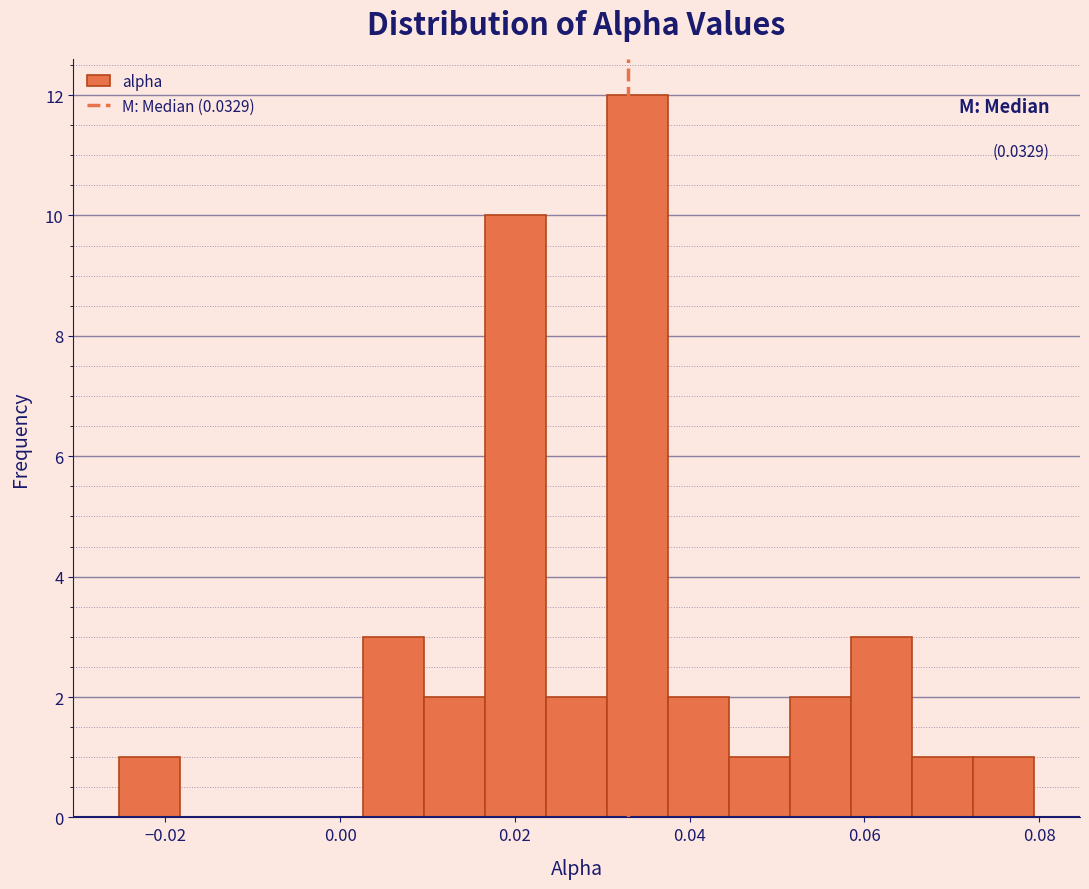

Read against the x-axis, roughly where is the centre of the tallest bar?

0.034